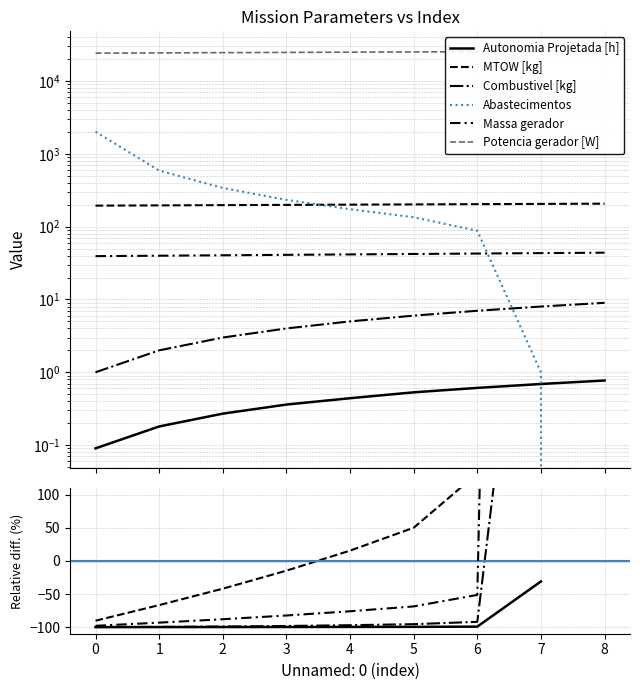

How many categories are shown in the chart?

9